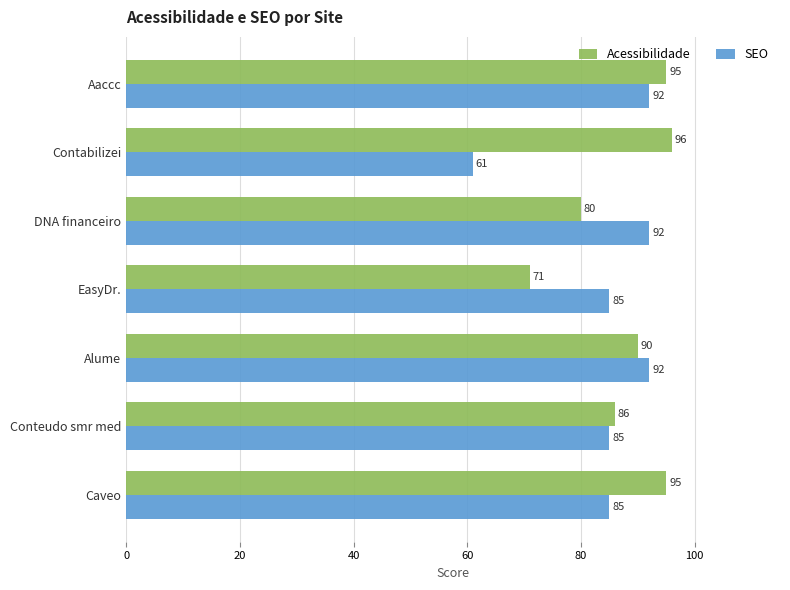

At how many categories does at least one series exceed 70?

7